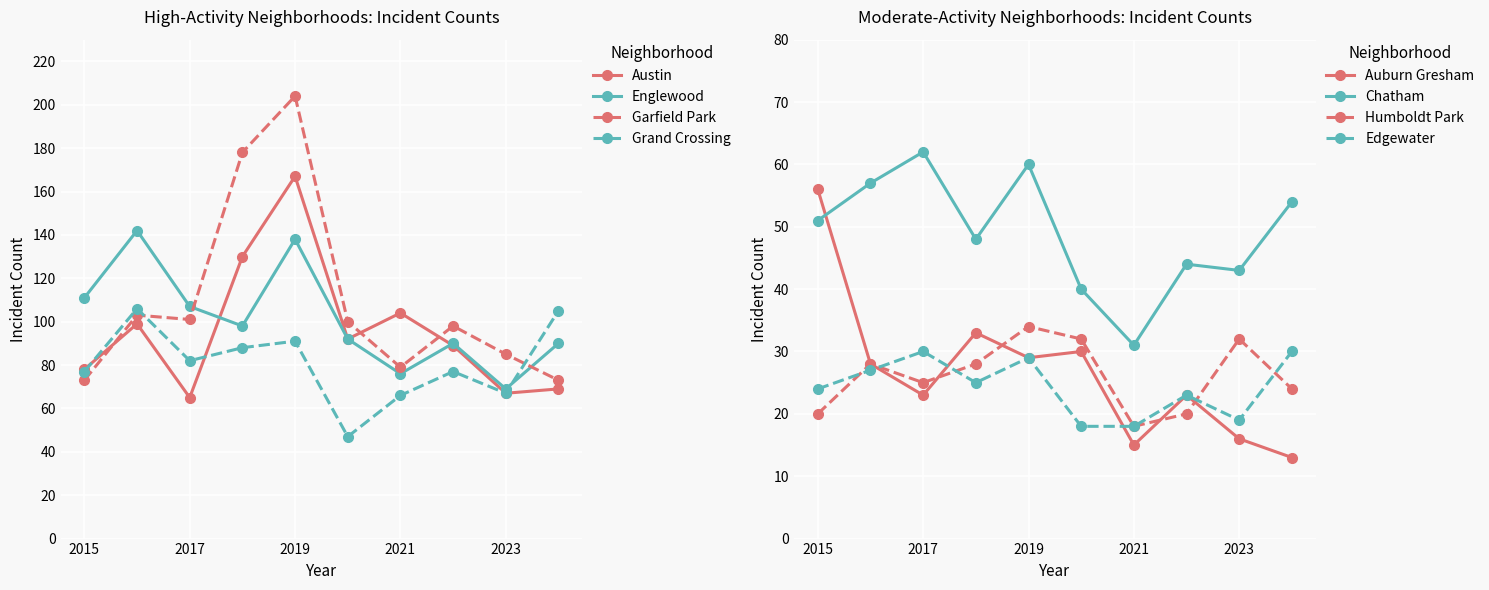

Which category has the highest value in the Englewood series?

2016